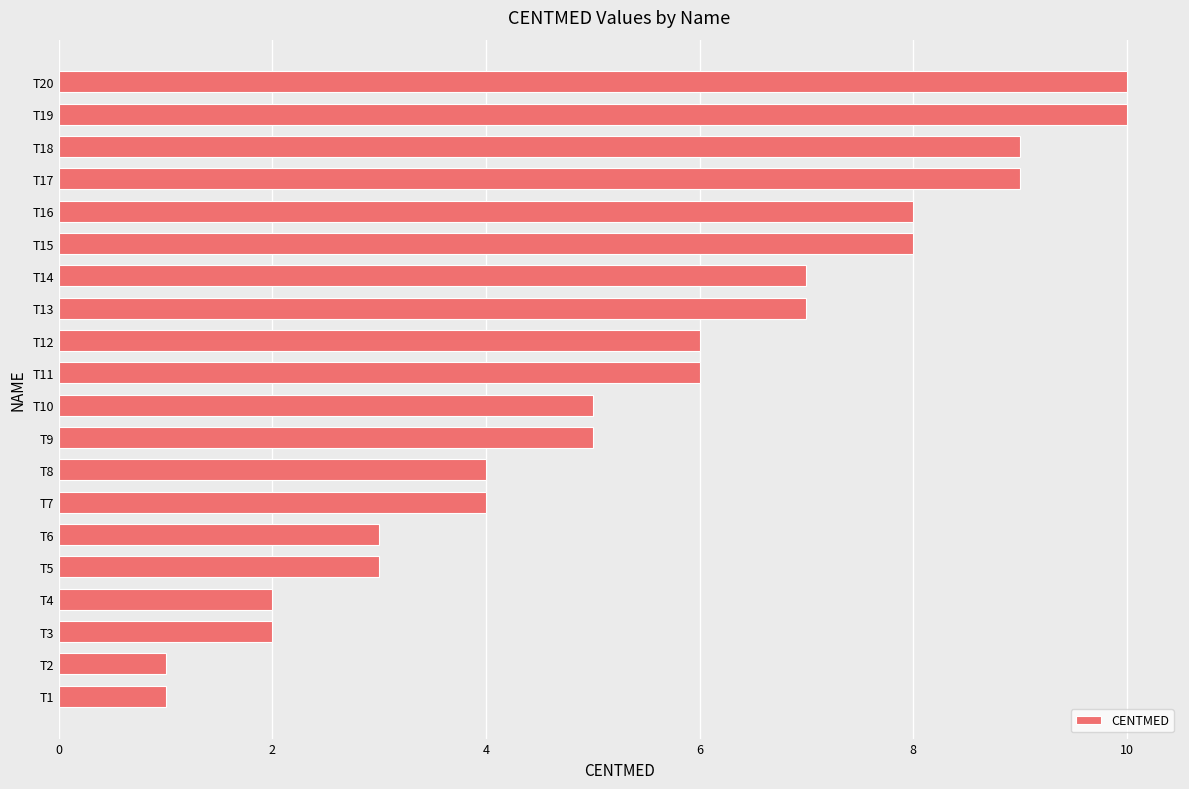

How many data points are less than 6?

10